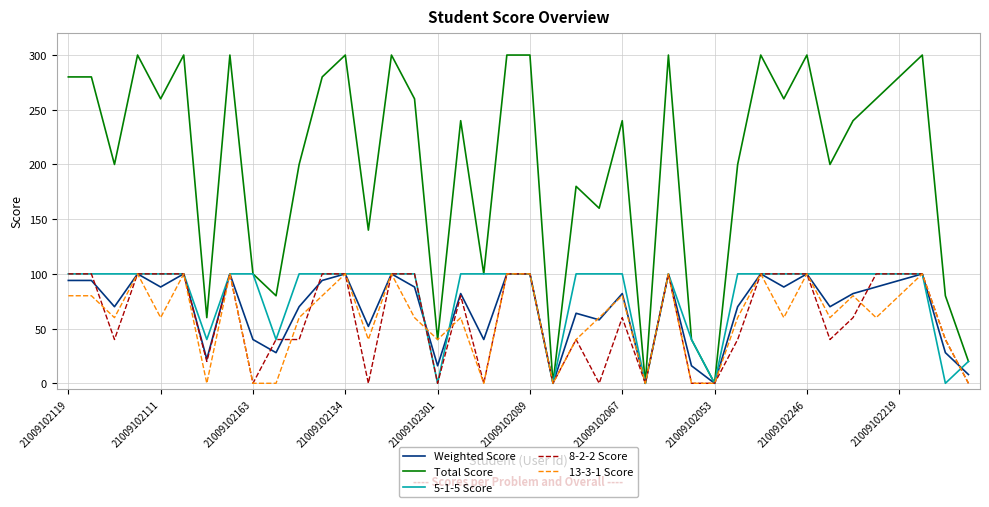

What is the greatest value displayed?

300